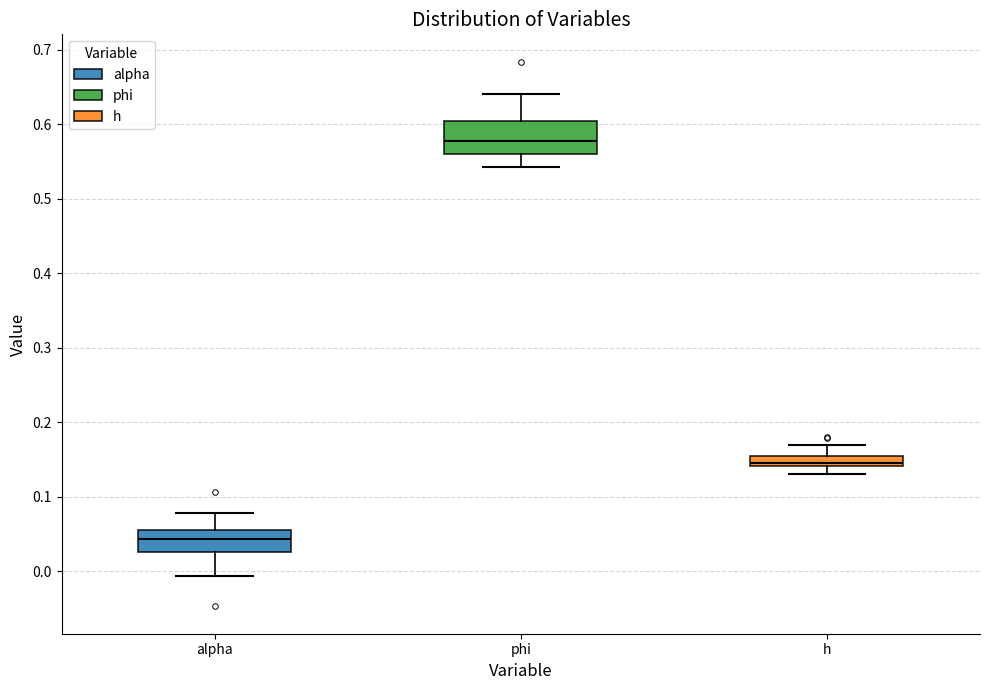

Where is the upper edge of the box for h on the y-axis? The values are not printed on the chart, so give them approximately, as read against the axis.

0.15